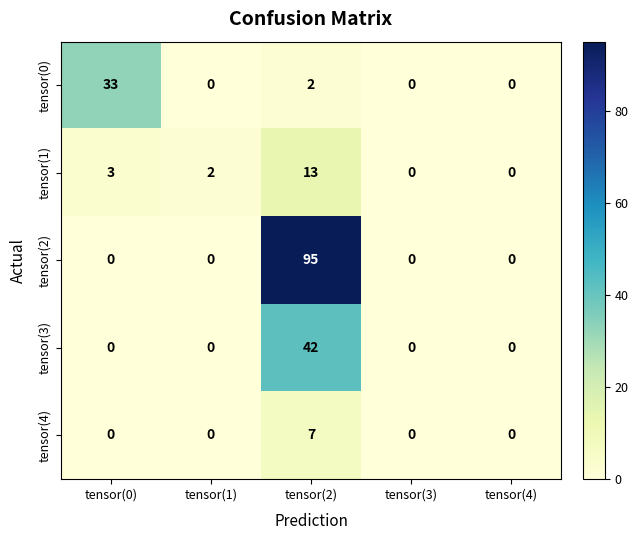

At which category is the sum across all series the highest?

tensor(2)